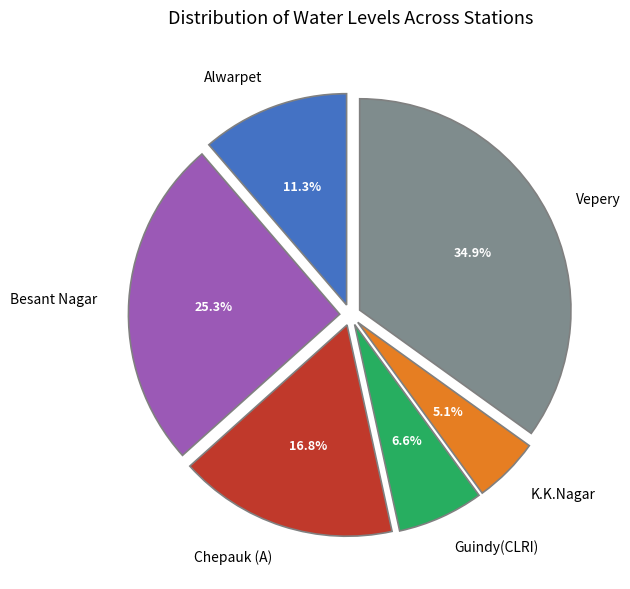

Rank the categories by value from highest to lowest.

Vepery, Besant Nagar, Chepauk (A), Alwarpet, Guindy(CLRI), K.K.Nagar